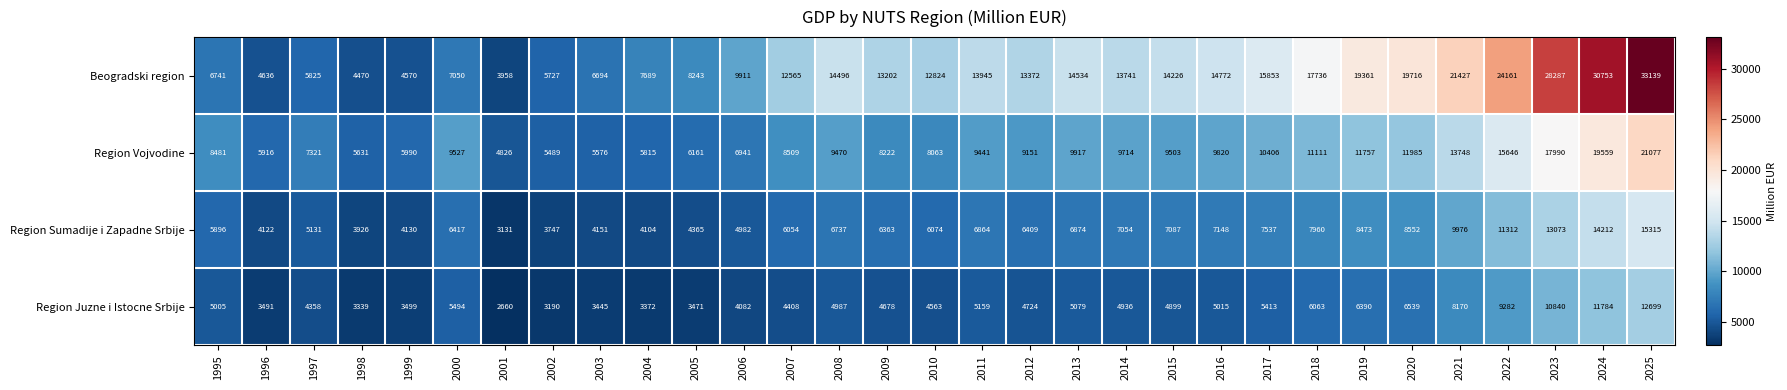

Rank the series at 2022 from lowest to highest value.

Region Juzne i Istocne Srbije, Region Sumadije i Zapadne Srbije, Region Vojvodine, Beogradski region